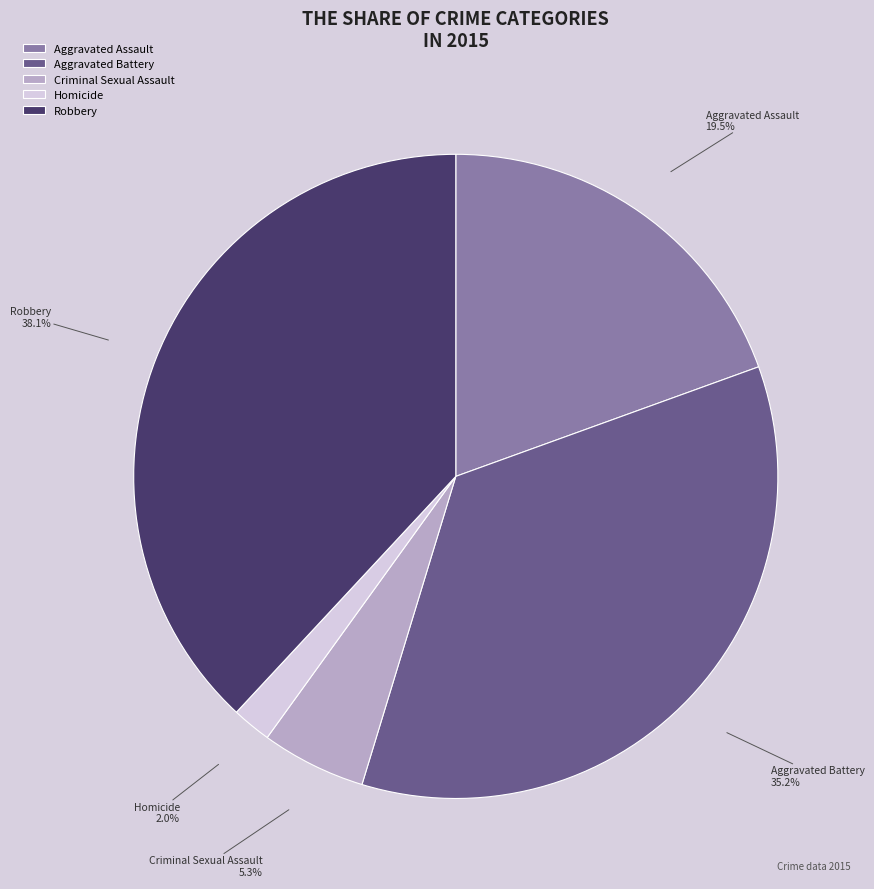

To the nearest percent, what is the difference between the largest and smallest slice percentages?

36%